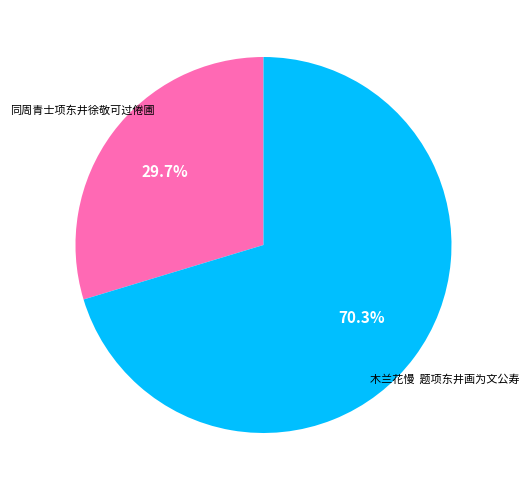

Rank the categories by value from lowest to highest.

同周青士项东井徐敬可过倦圃, 木兰花慢 题项东井画为文公寿